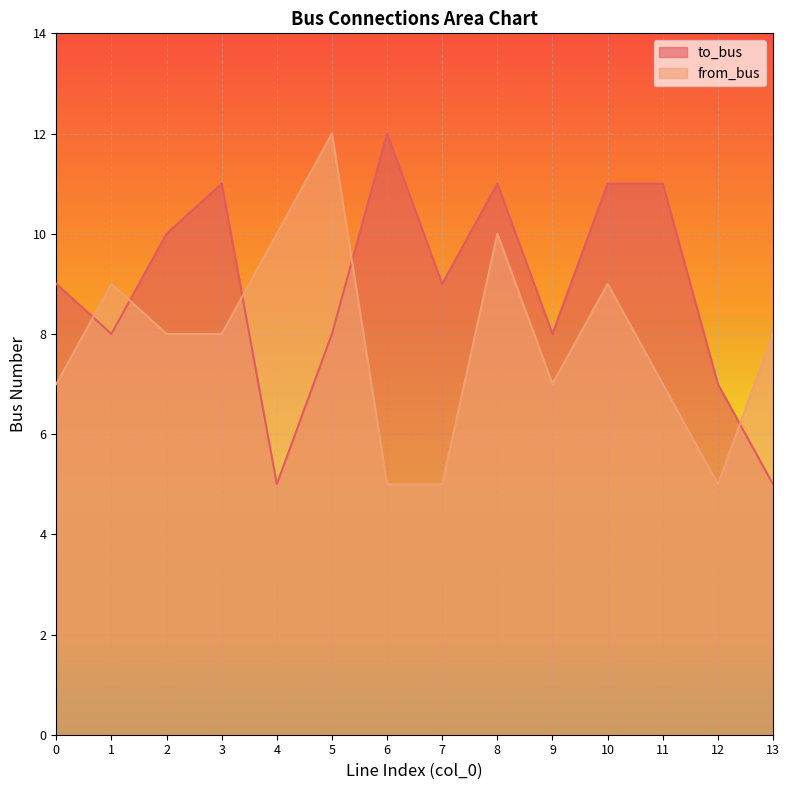

What is the spread (max minus min) of values at 10?

2